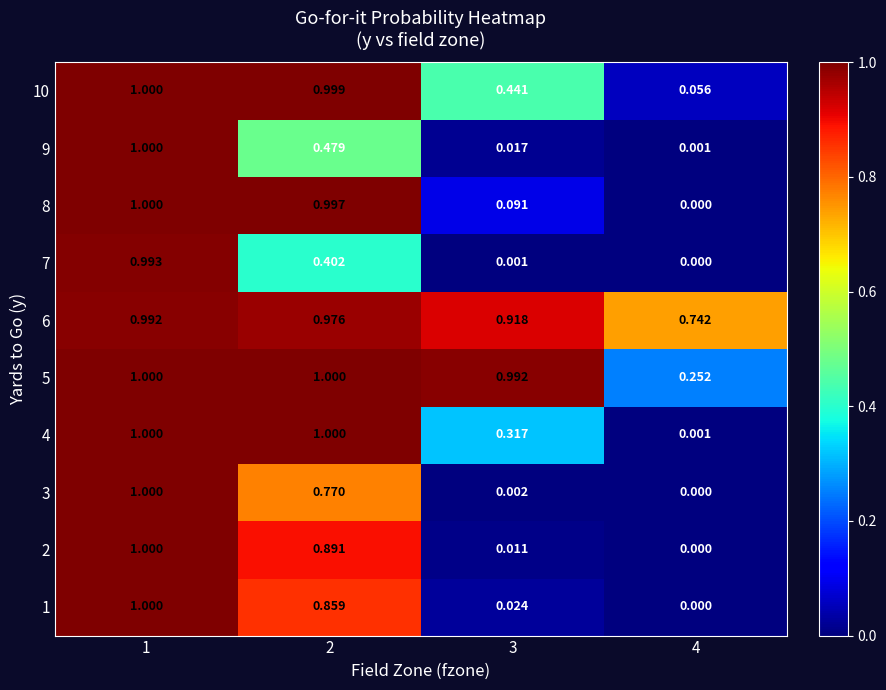

At which category is the sum across all series the highest?

1